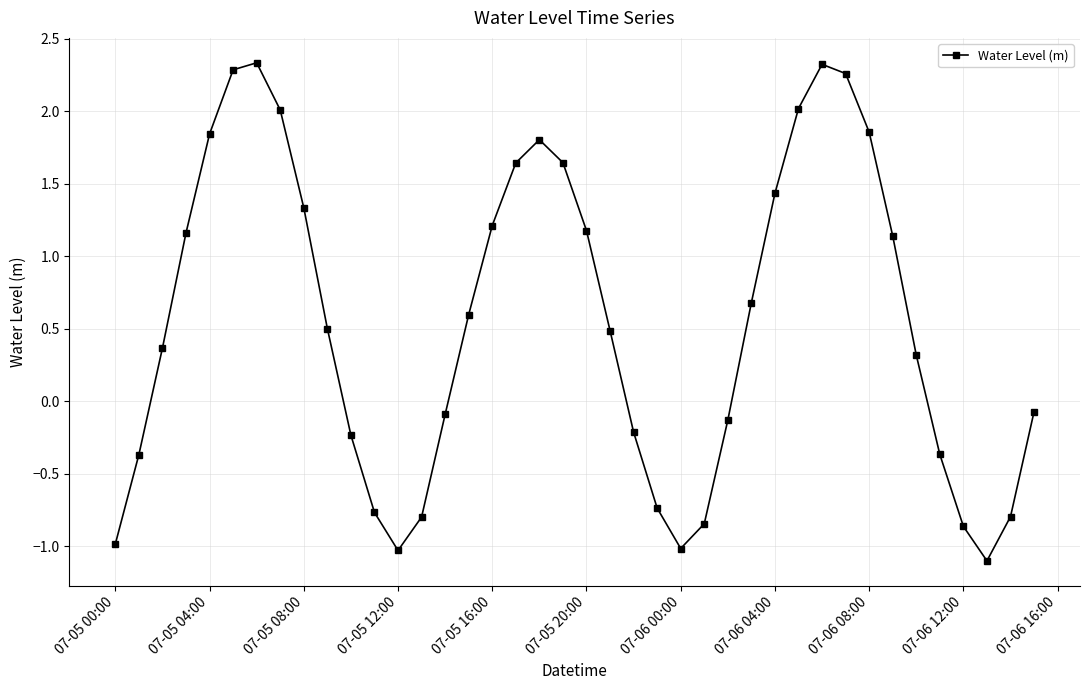

What is the smallest value displayed?

-1.1